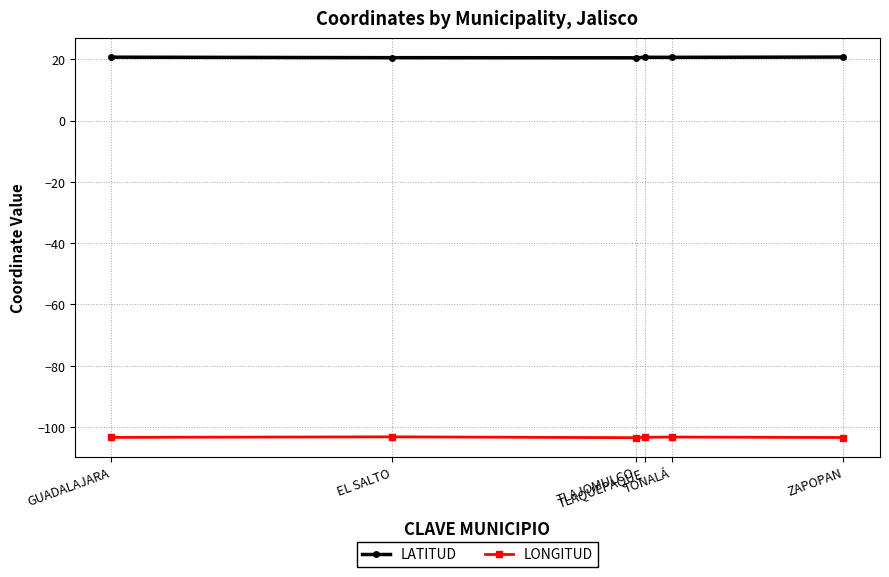

Is it true that LONGITUD equals -103.4 at TLAJOMULCO?

True